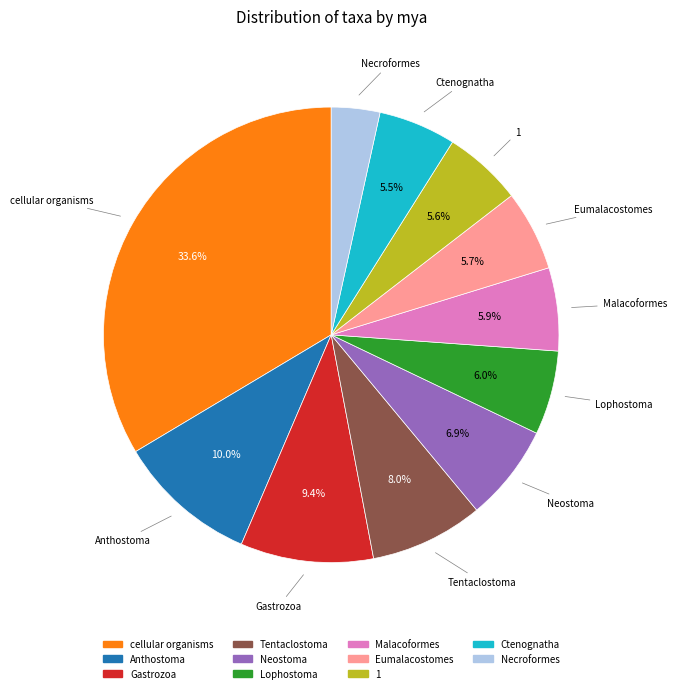

What portion of the pie excludes Gastrozoa?

90.6%